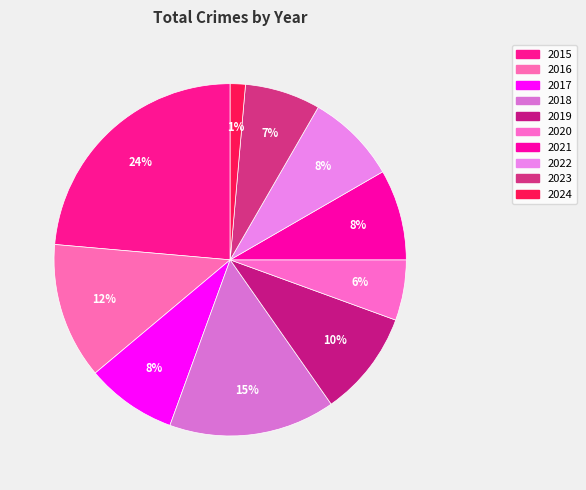

How many segments does this pie chart have?

10